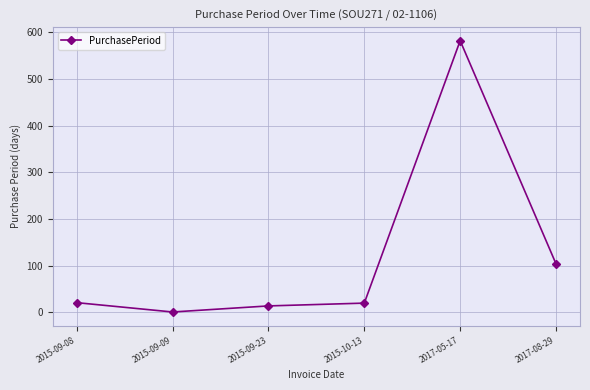

What is the value of the 6th point from the left?

104